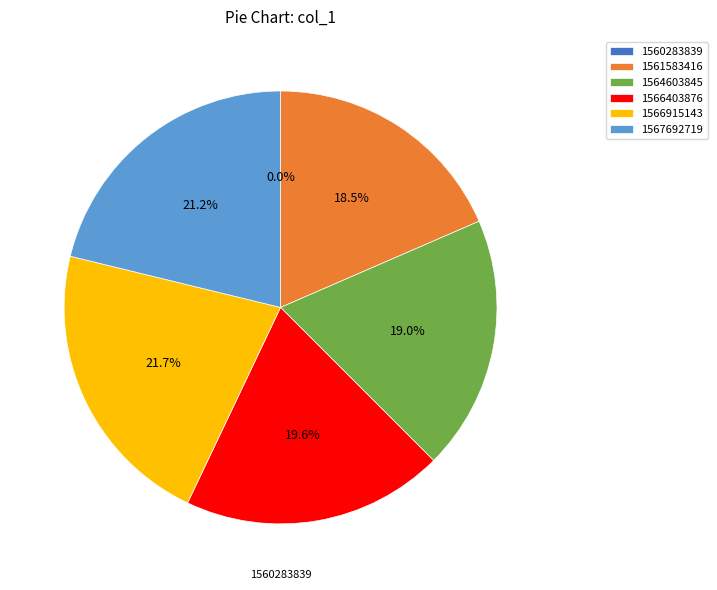

What is the smallest slice in the pie chart?

1560283839